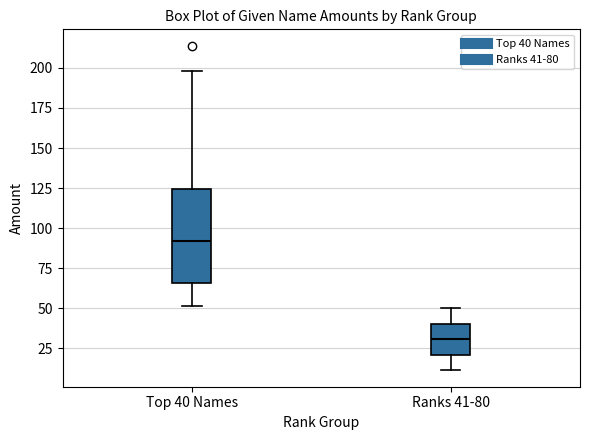

Where does the upper whisker of the box for Ranks 41-80 end on the y-axis? The values are not printed on the chart, so give them approximately, as read against the axis.

50